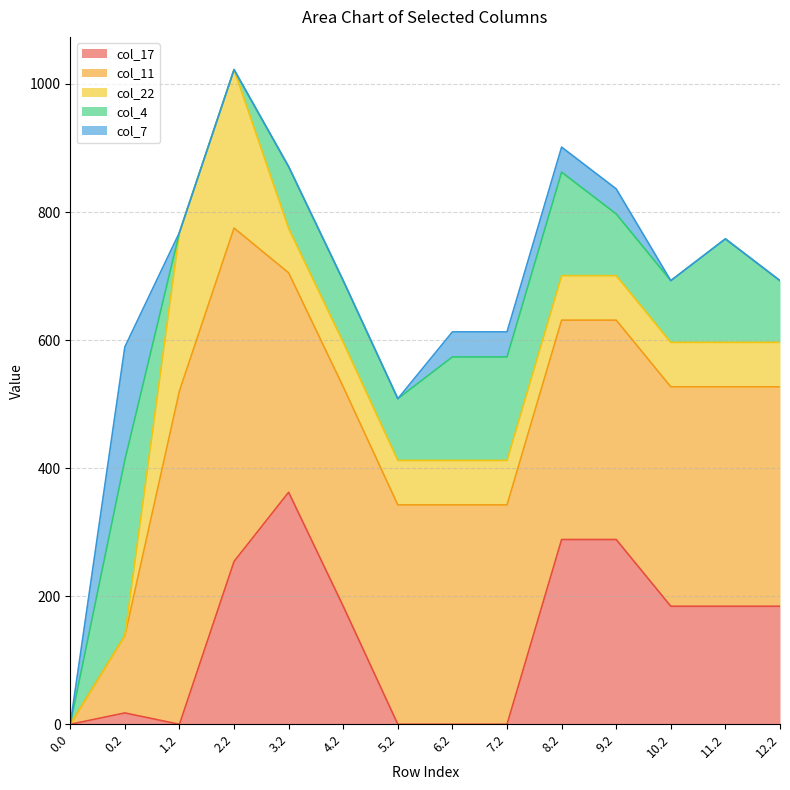

At how many categories does at least one series exceed 59?

13